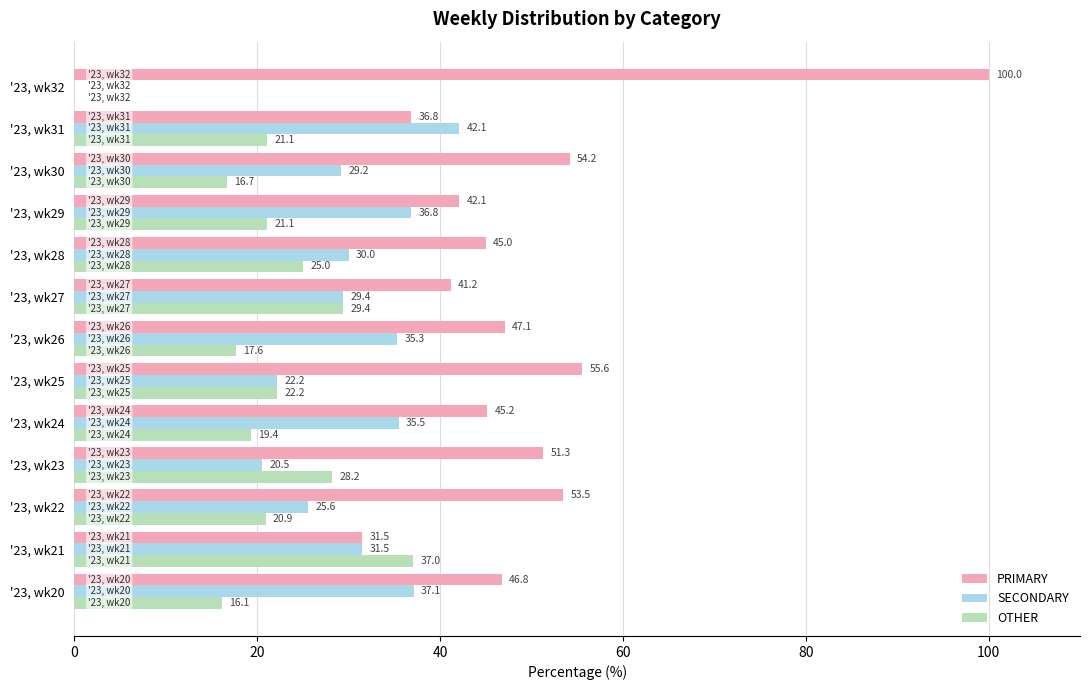

What is the sum of the OTHER values at '23, wk28 and '23, wk23?

53.2